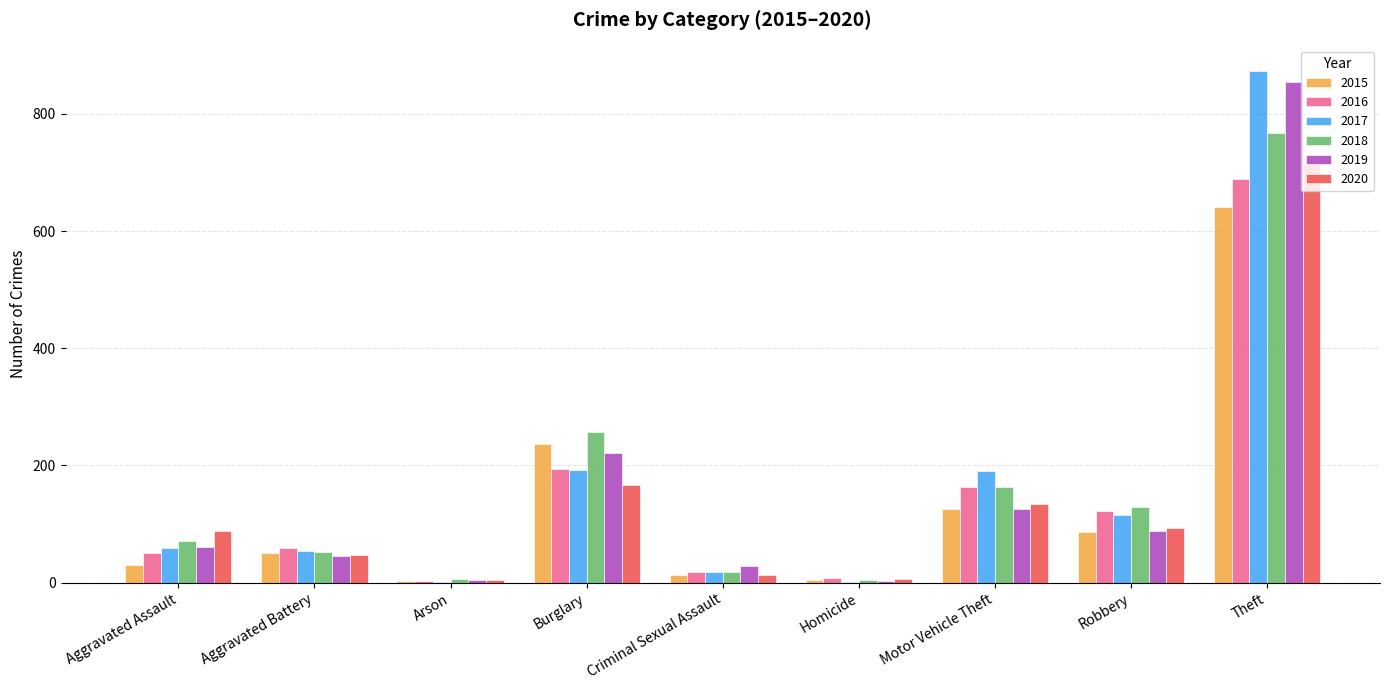

At which label does 2017 reach its peak?

Theft